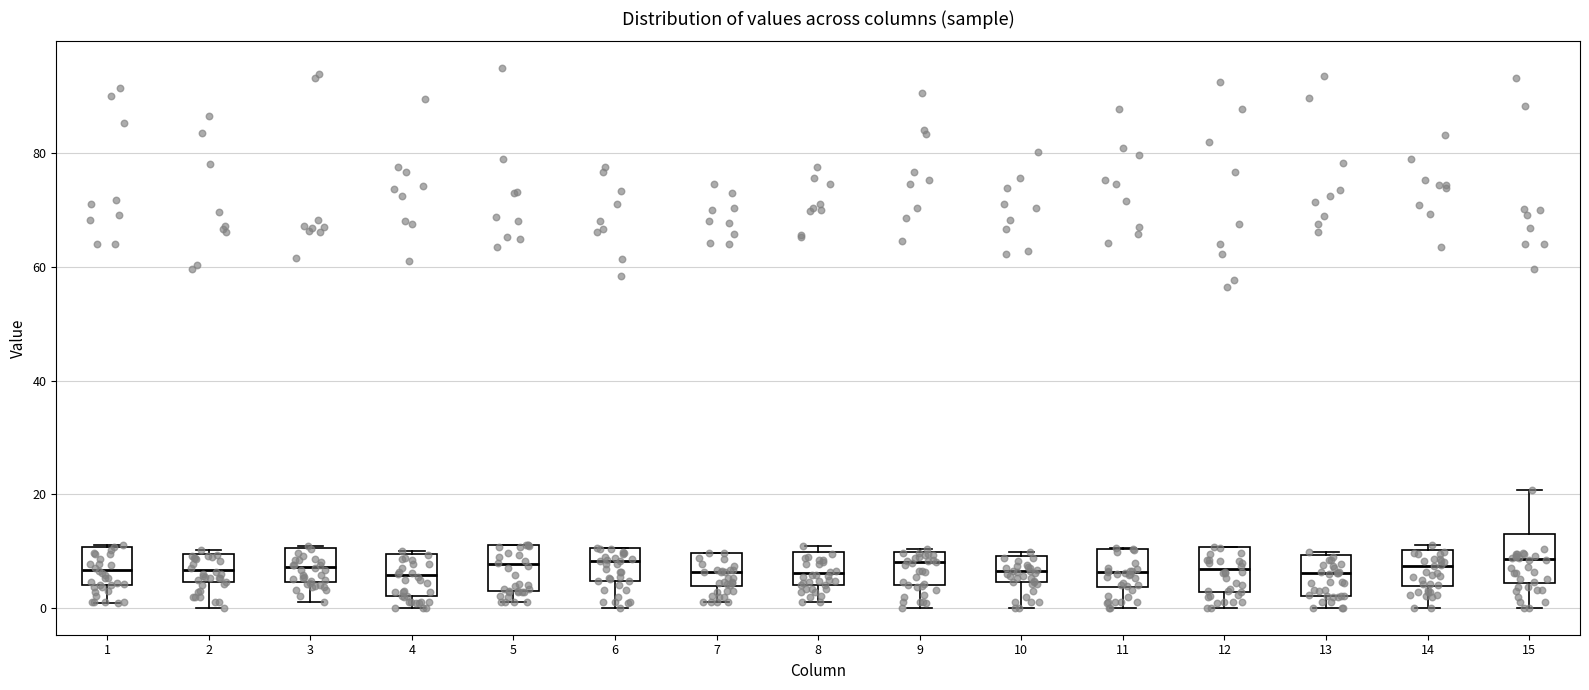

Reading left to right, transcribe this box plot: for each box, give where its median line is, the range the box spans, and where its two whiskers end, as read against the y-axis. The values are not printed on the chart, so give them approximately, as read against the axis.

1: median 6, box 4 to 10, whiskers 0 to 12
2: median 6, box 4 to 10, whiskers 0 to 10 (just above the box's upper edge)
3: median 8, box 4 to 10, whiskers 2 to 10
4: median 6, box 2 to 10, whiskers 0 to 10
5: median 8, box 2 to 12, whiskers 2 (just below the box's lower edge) to 12
6: median 8, box 4 to 10, whiskers 0 to 10
7: median 6, box 4 to 10, whiskers 0 to 10
8: median 6, box 4 to 10, whiskers 2 to 10 (just above the box's upper edge)
9: median 8, box 4 to 10, whiskers 0 to 10
10: median 6, box 4 to 10, whiskers 0 to 10 (just above the box's upper edge)
11: median 6, box 4 to 10, whiskers 0 to 10
12: median 6, box 2 to 10, whiskers 0 to 10
13: median 6, box 2 to 10, whiskers 0 to 10 (just above the box's upper edge)
14: median 8, box 4 to 10, whiskers 0 to 12
15: median 8, box 4 to 12, whiskers 0 to 20